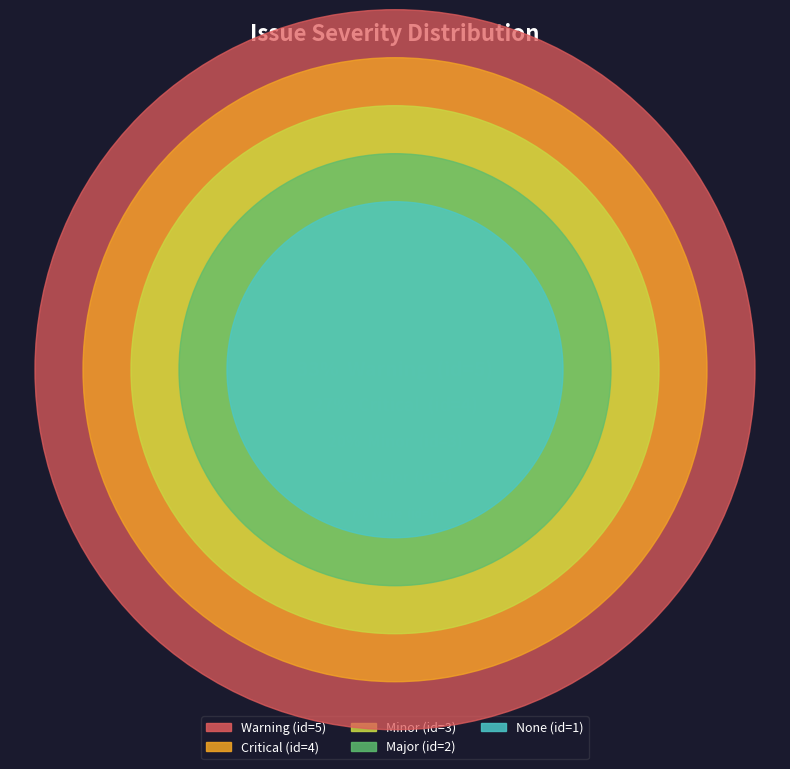

Does Warning account for over 50% of the chart?

No